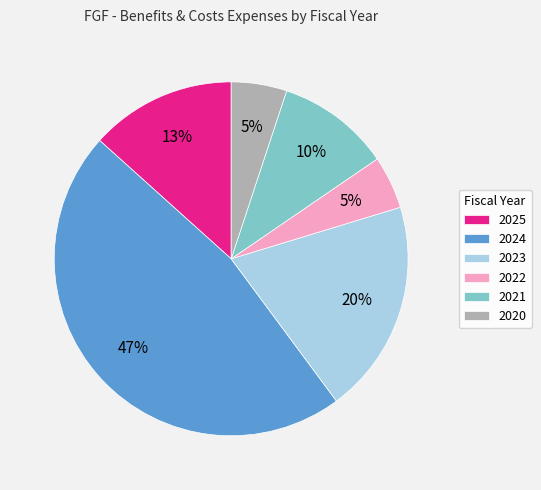

How many segments does this pie chart have?

6